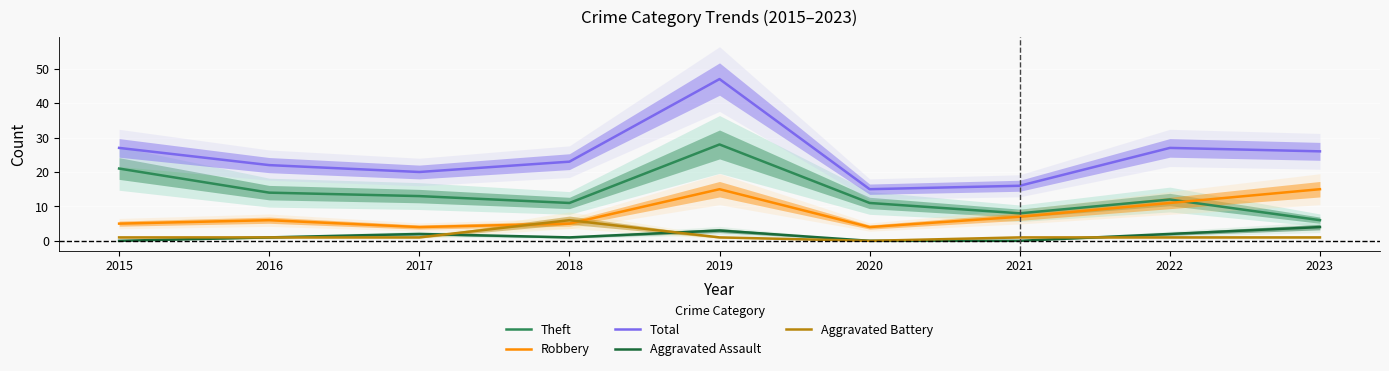

True or false: Total and Aggravated Assault cross at least once.

False